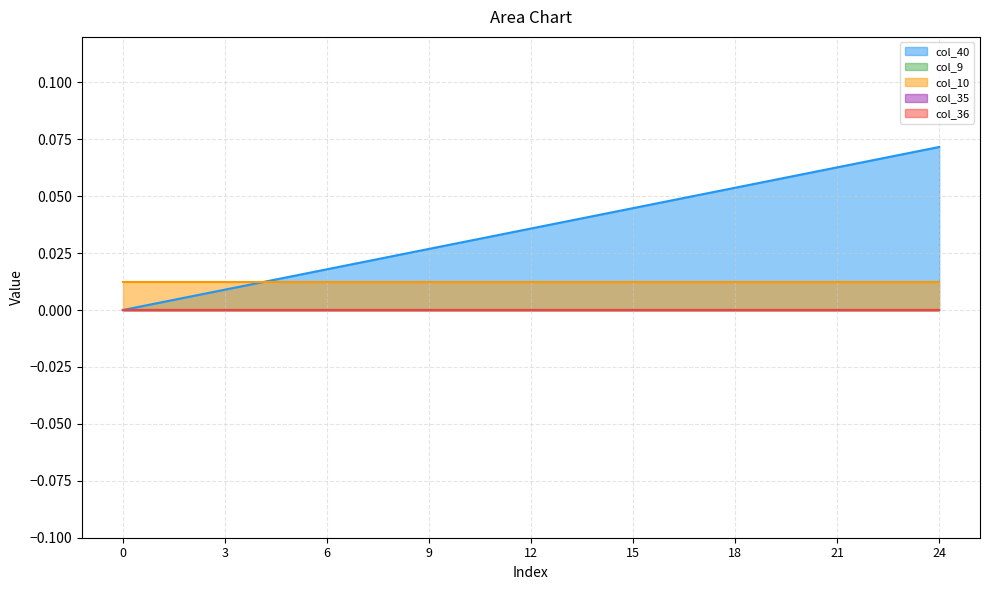

True or false: col_36 and col_35 cross at least once.

False